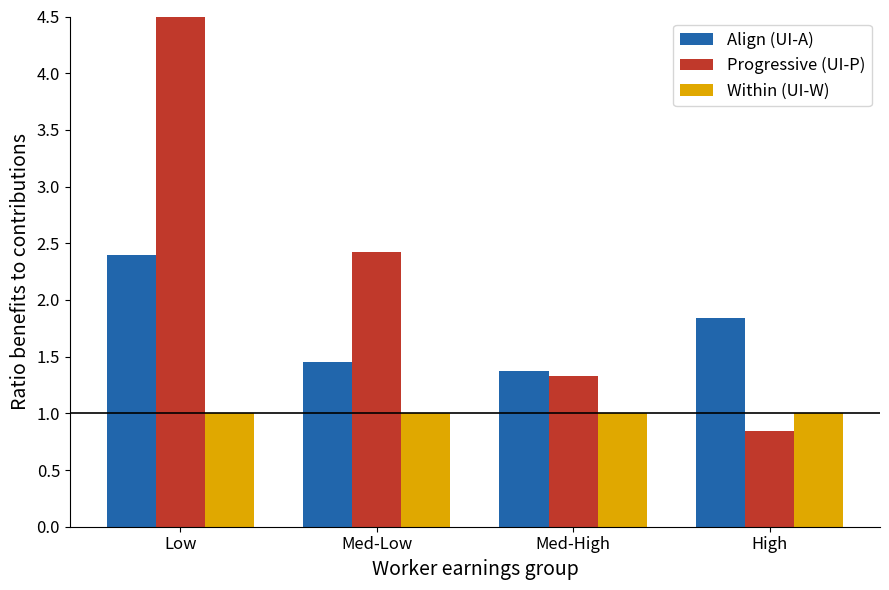

What is the highest value of the Progressive (UI-P) series?

7.5